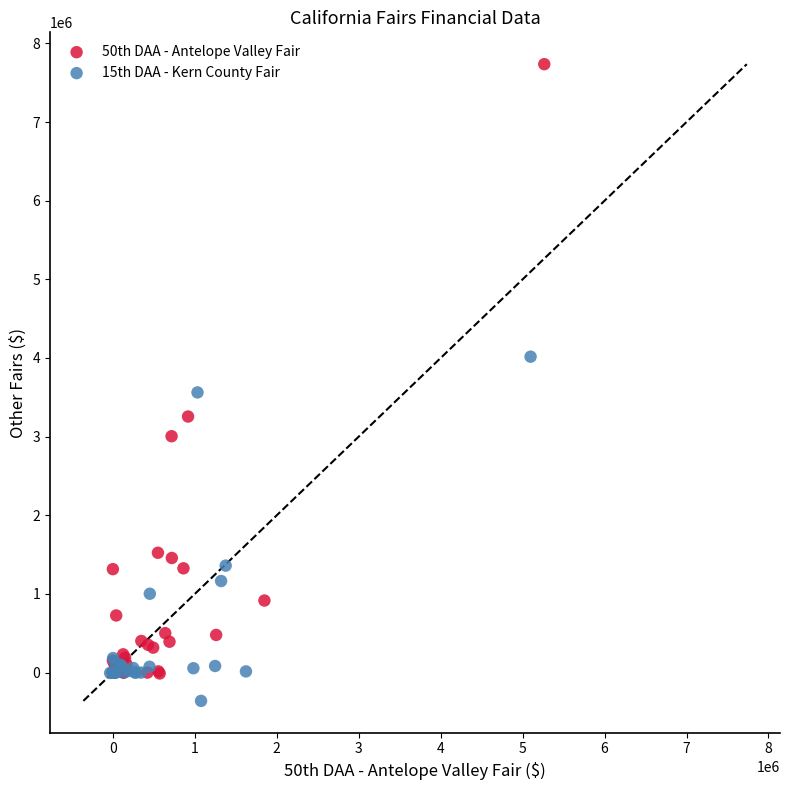

Which series has the widest spread of Y values?

50th DAA - Antelope Valley Fair